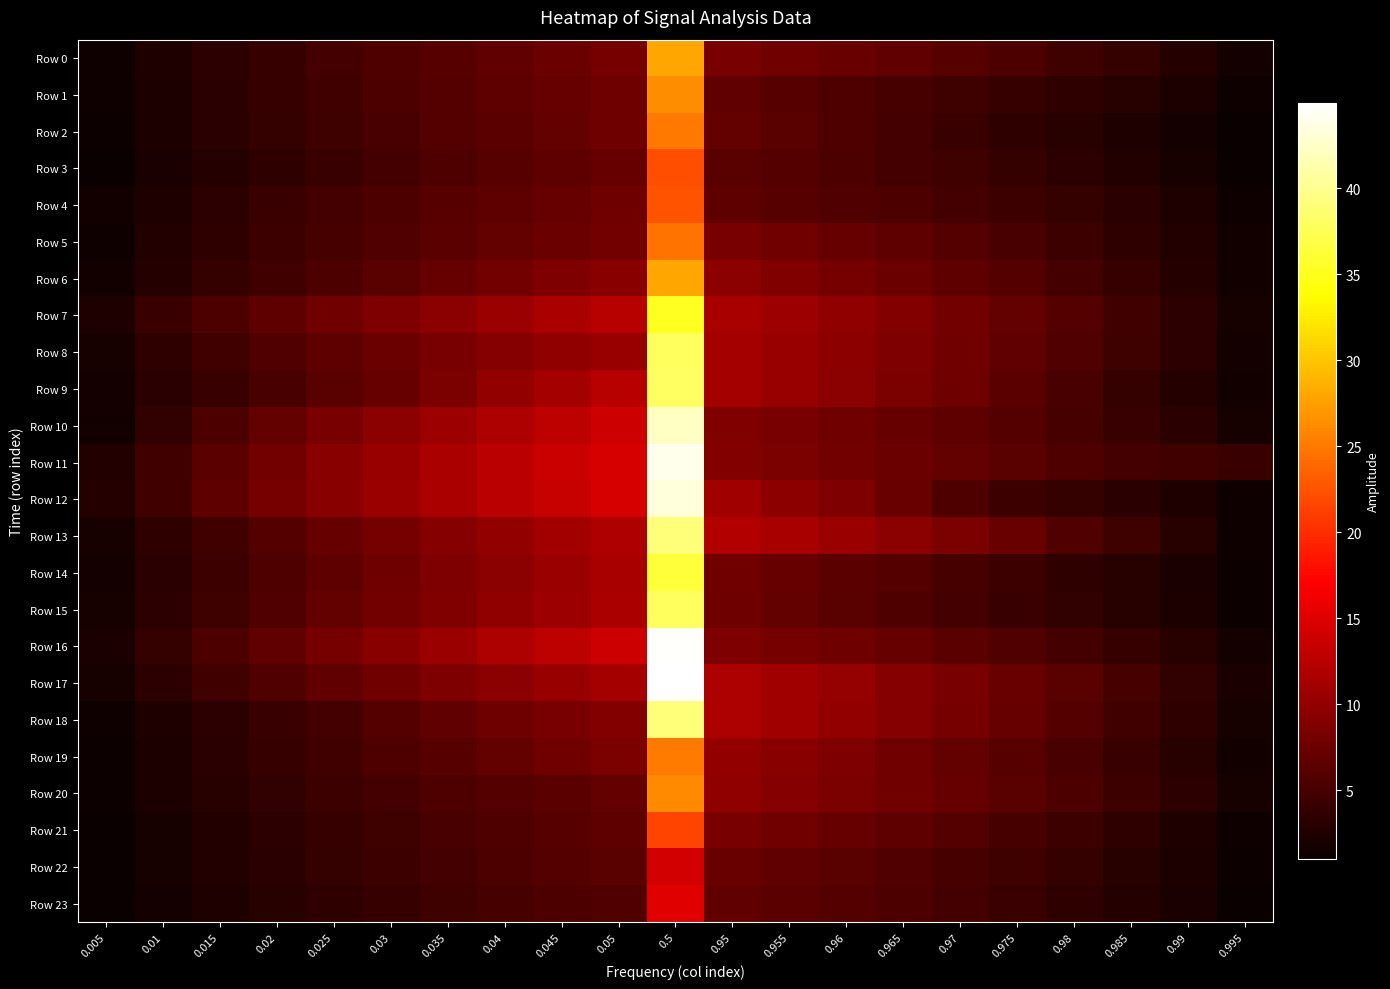

At 0.98, list the series in order from smallest to largest.

Row 2, Row 3, Row 1, Row 14, Row 23, Row 15, Row 12, Row 4, Row 22, Row 21, Row 5, Row 0, Row 6, Row 16, Row 10, Row 19, Row 9, Row 20, Row 11, Row 8, Row 13, Row 7, Row 18, Row 17